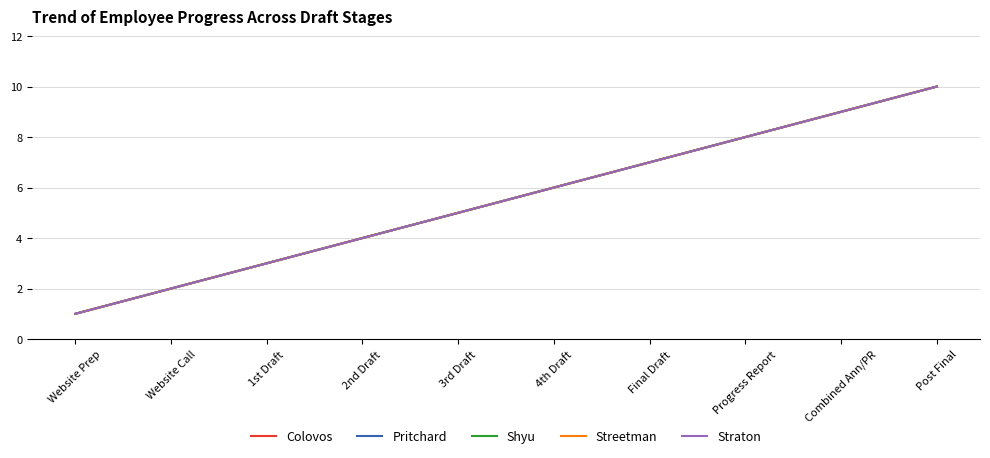

What is the label of the 8th point from the left?

Progress Report